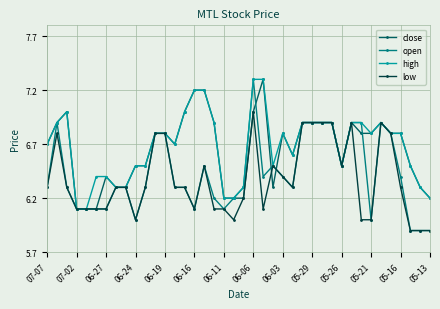

How many lines are shown in the chart?

4